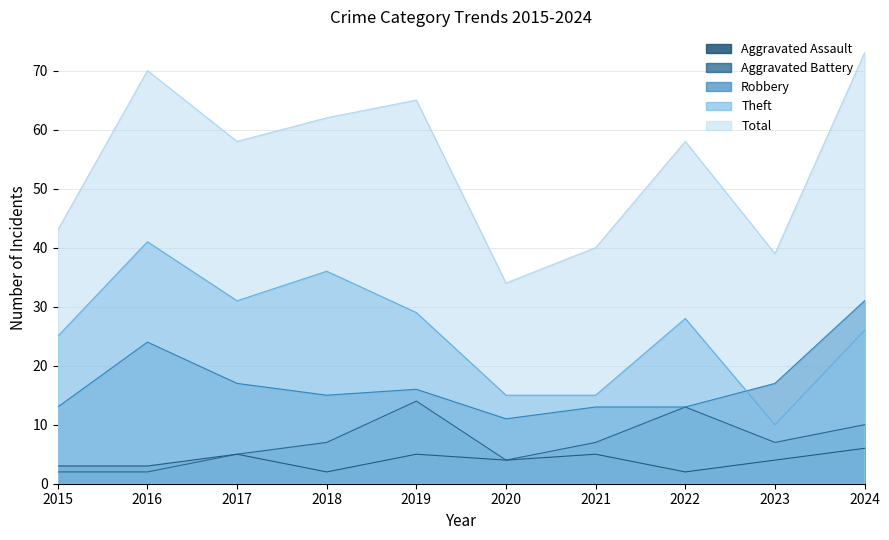

True or false: Aggravated Battery and Total intersect in this chart.

False